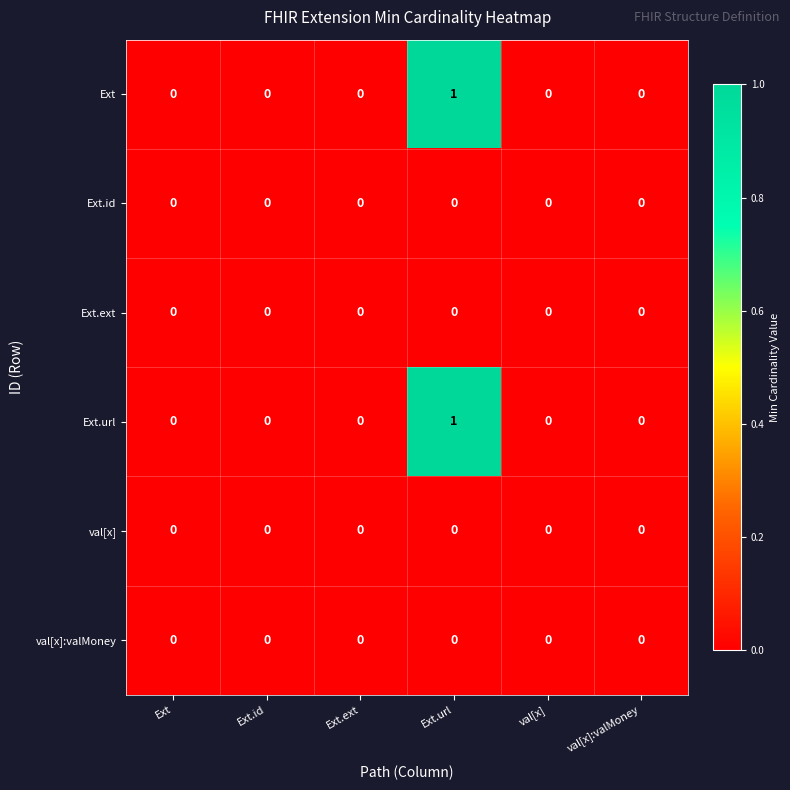

True or false: val[x]:valMoney has a value of 0 at Ext.url.

True